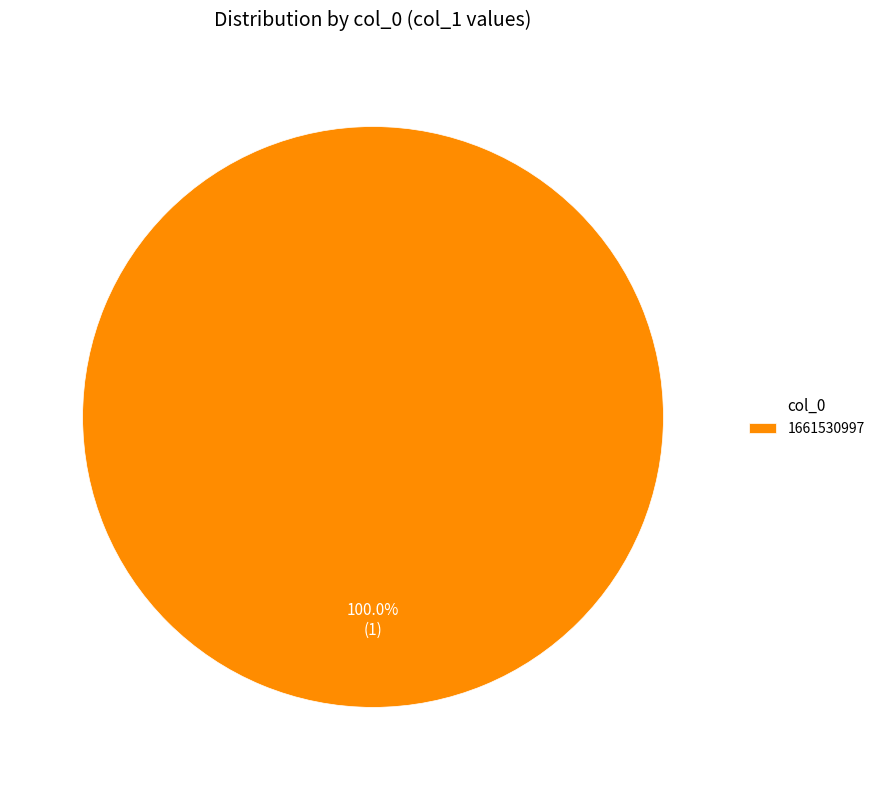

Is there a majority slice in this chart?

Yes